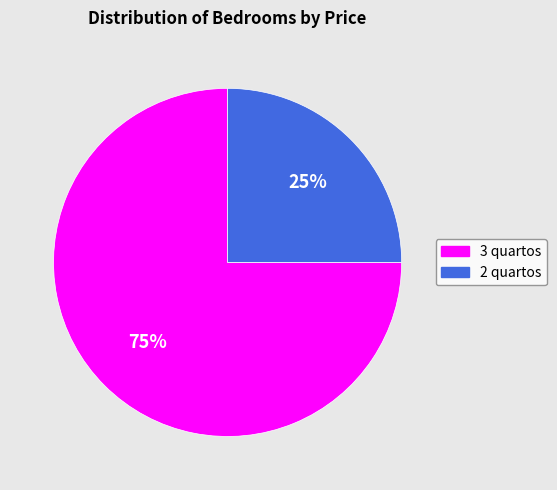

How many segments does this pie chart have?

2